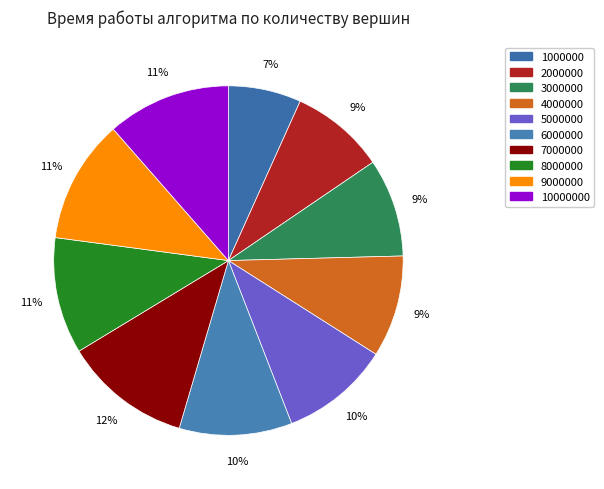

Rank the categories by value from lowest to highest.

1000000, 2000000, 3000000, 4000000, 5000000, 6000000, 8000000, 9000000, 10000000, 7000000